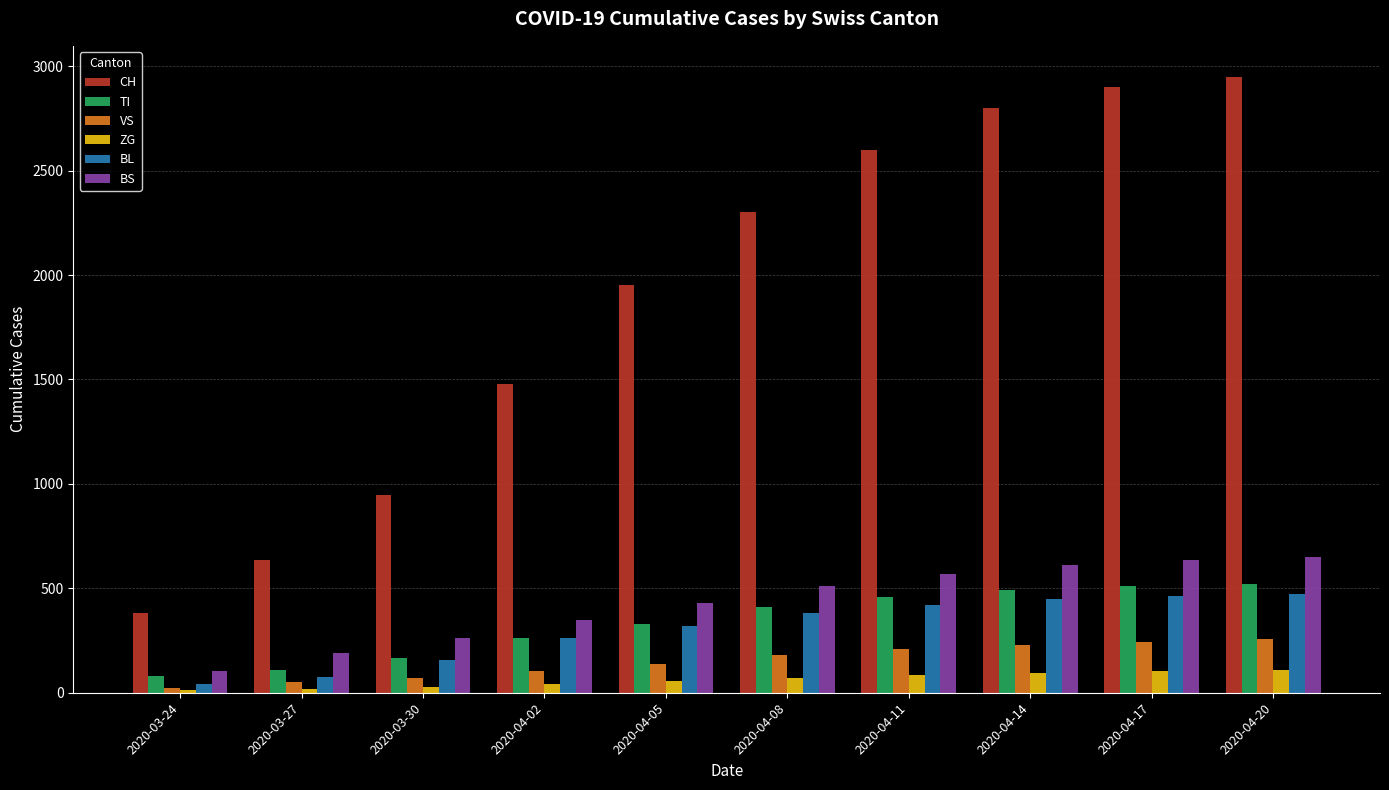

Which series has the largest total across all categories?

CH